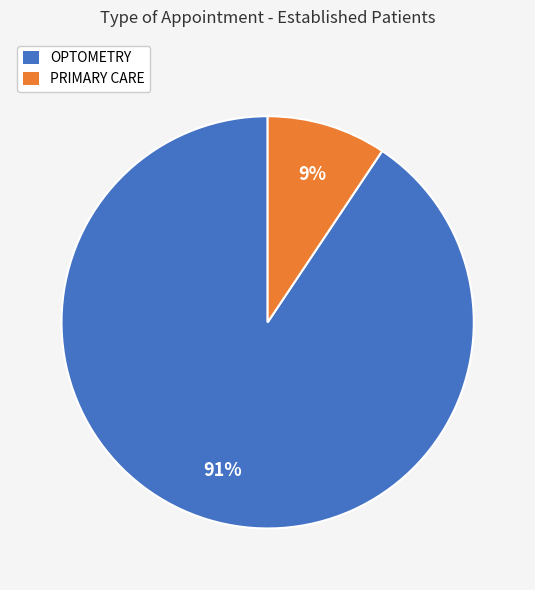

What is the largest slice in the pie chart?

OPTOMETRY